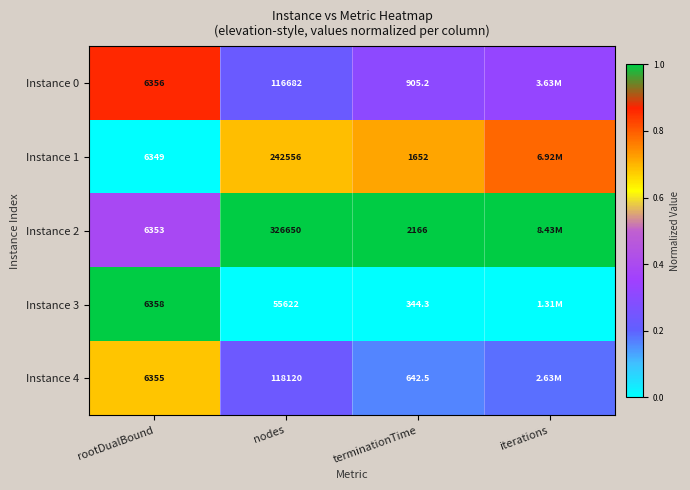

Is the value of Instance 1 at nodes greater than the value of Instance 0 at nodes?

Yes